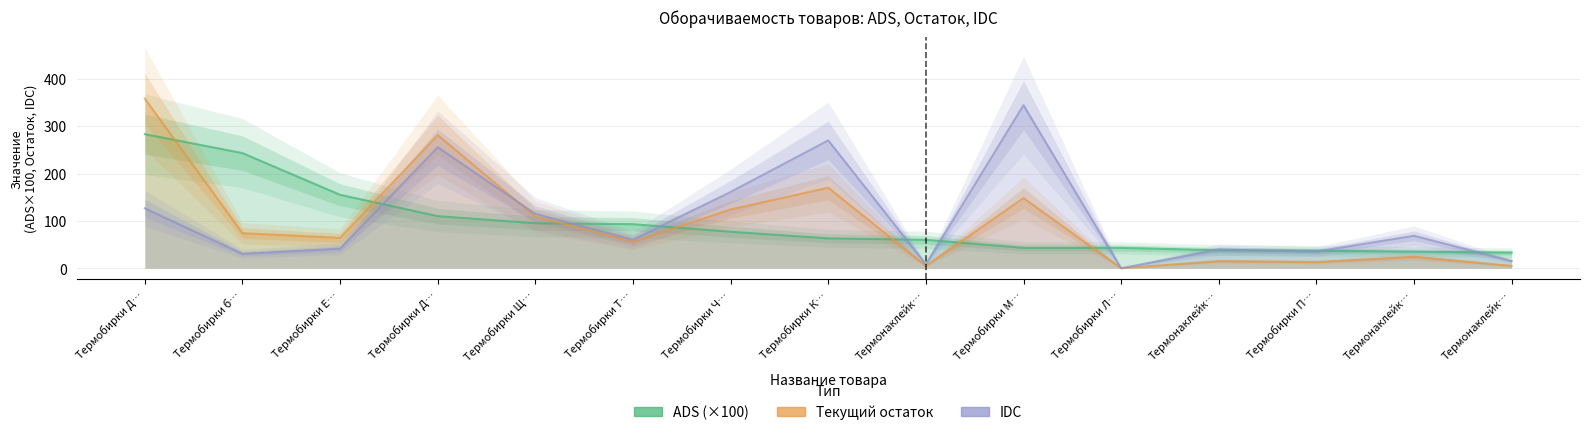

At Термобирки М…, list the series in order from smallest to largest.

ADS, Текущий остаток, IDC